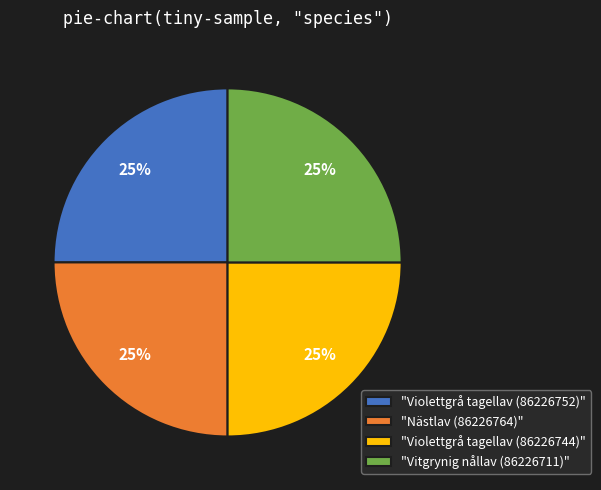

Is "Nästlav (86226764)" the majority of the pie?

No